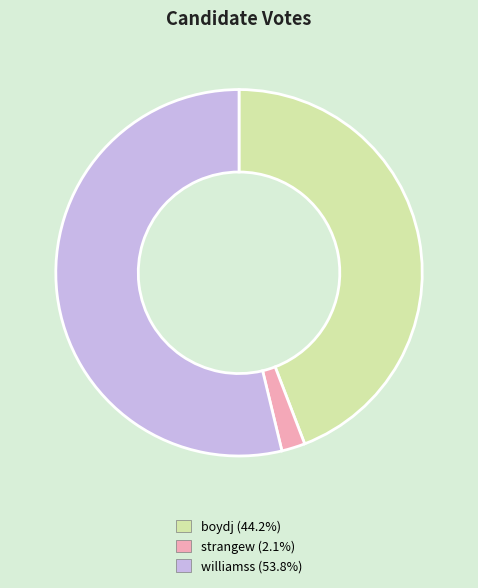

How many segments does this pie chart have?

3